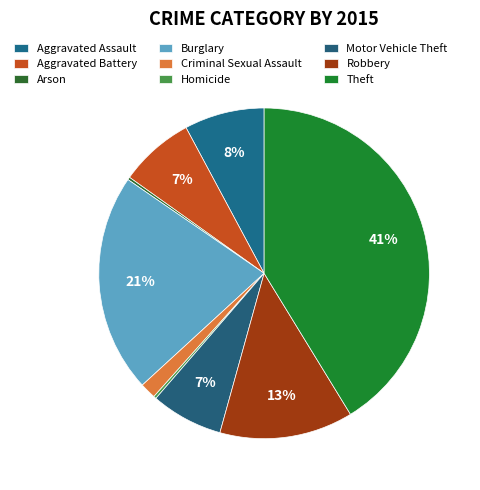

To the nearest percent, what is the difference between the Criminal Sexual Assault and Robbery slice percentages?

11%